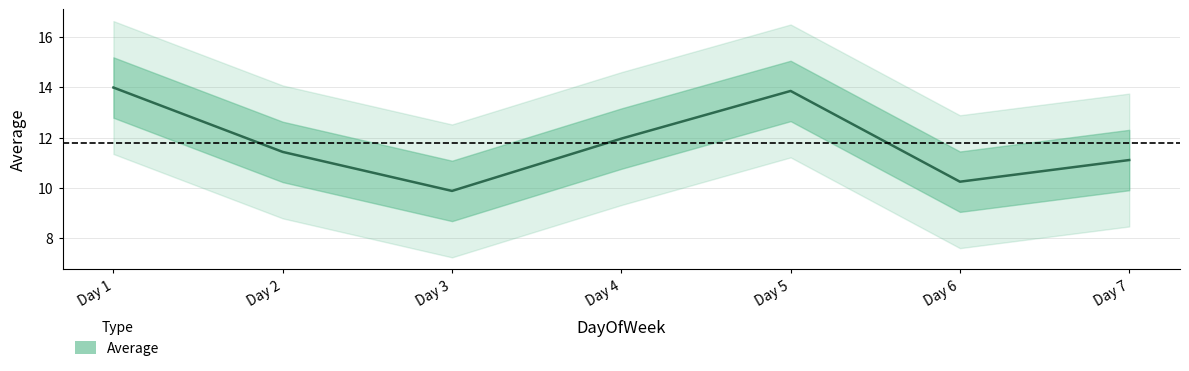

How many interior local valleys (lower than both neighbors) does the data have?

2